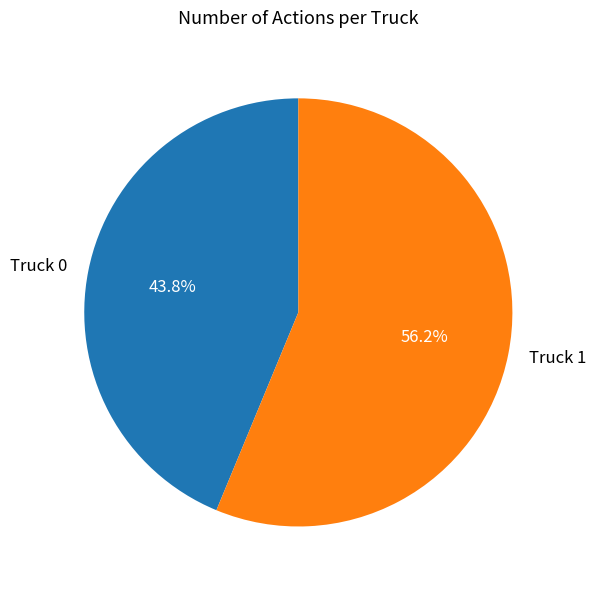

The Truck 1 slice represents 69% of the pie. True or false?

False